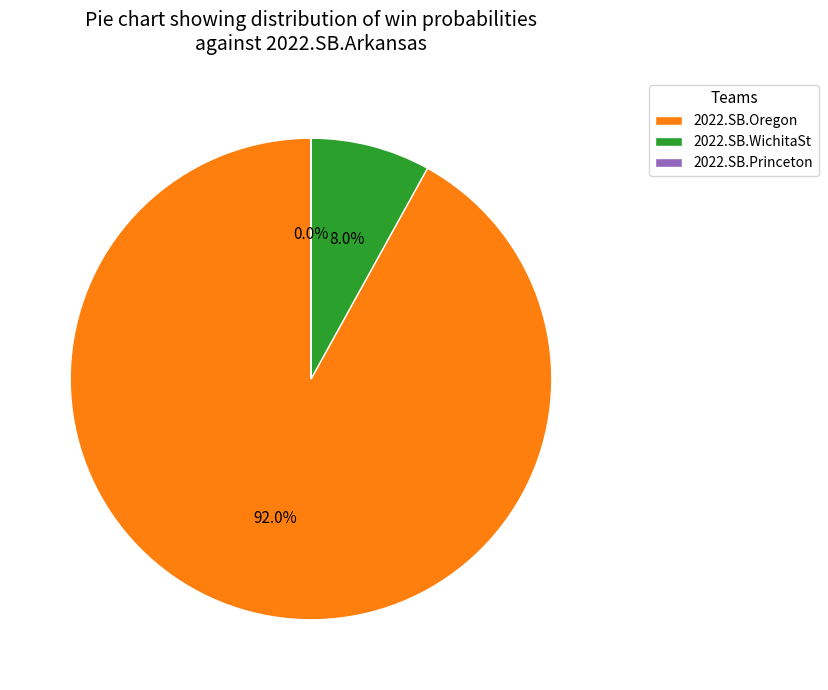

What percentage is the 2022.SB.Oregon slice, to the nearest percent?

92%